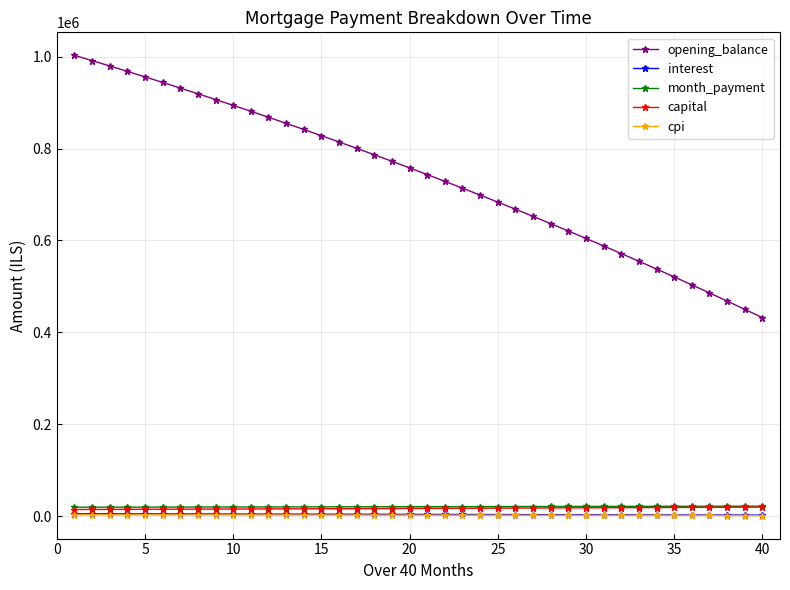

How many series are shown in this chart?

5